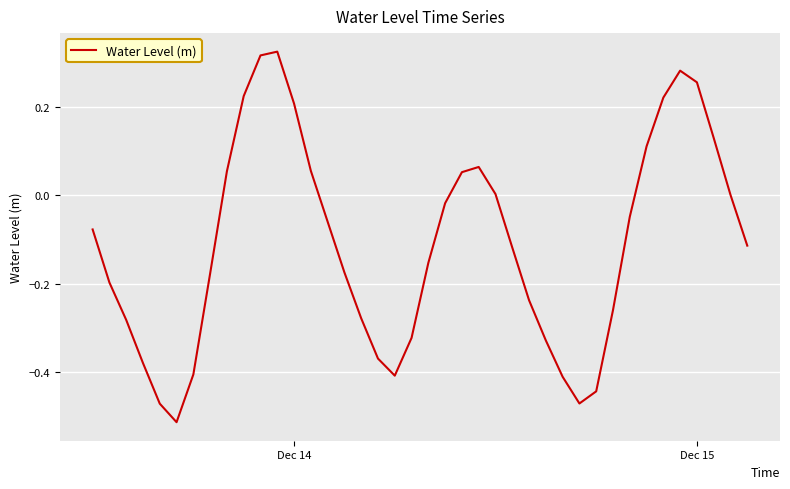

Does the chart display data point markers on the line(s)?

No